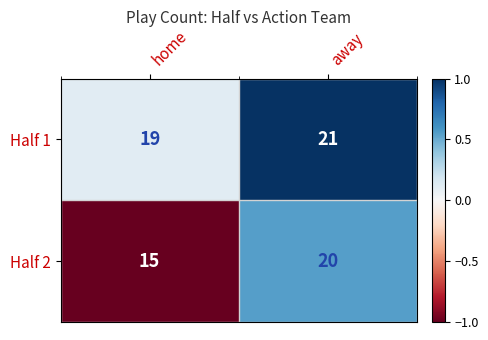

Between home and away, which series saw the biggest shift?

Half 2